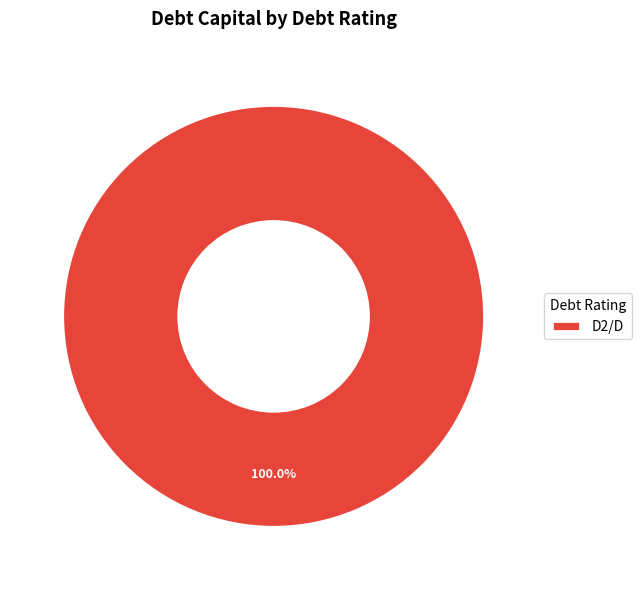

Rank the categories by value from highest to lowest.

D2/D